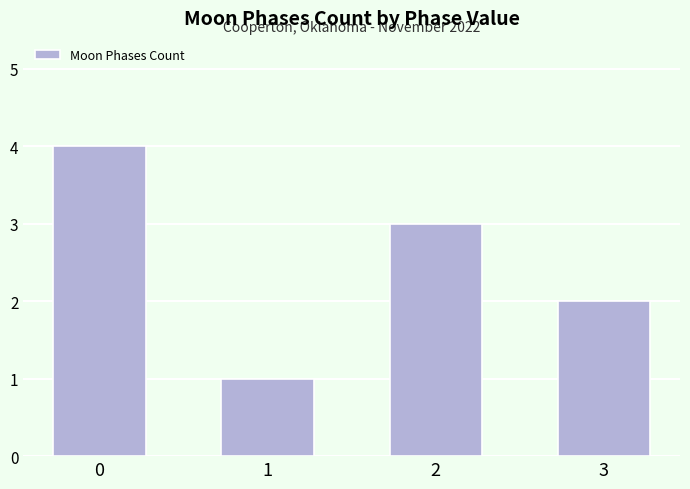

Reading right to left, extract all data points from this chart.

2	3	1	4